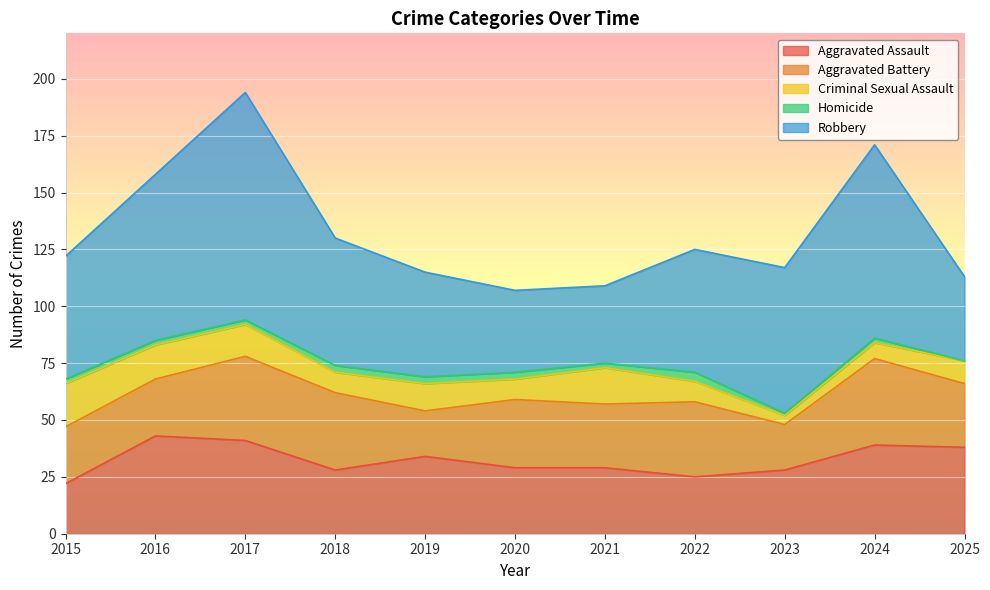

At which category does Robbery reach its first local peak?

2017